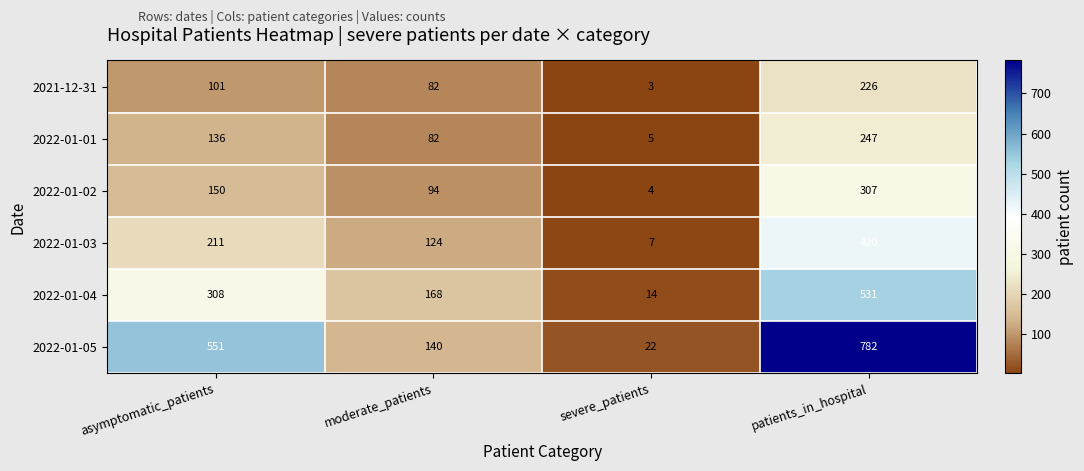

Is it true that 2022-01-03 equals 7 at severe_patients?

True